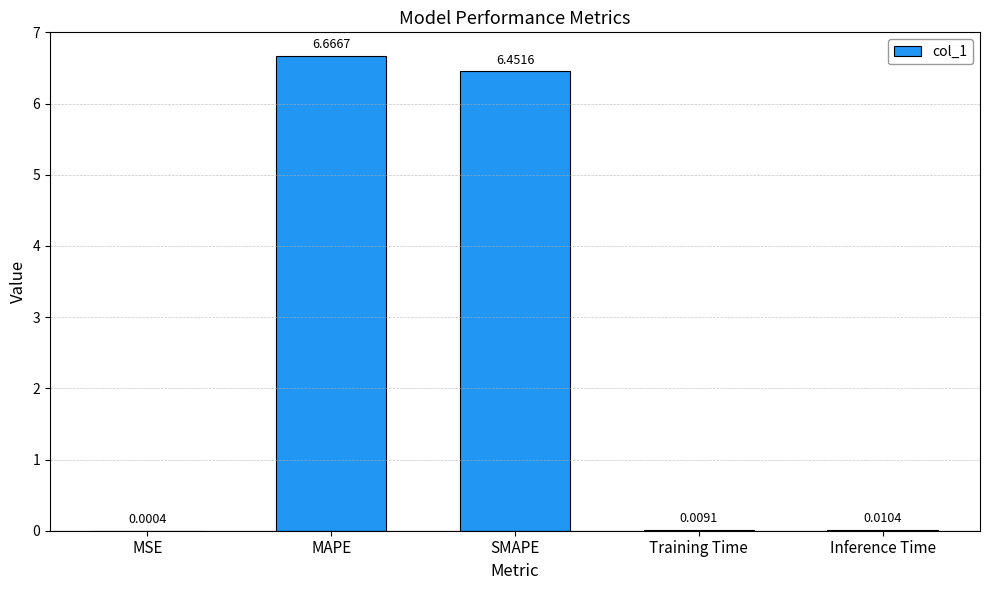

Which has a higher value, SMAPE or MAPE?

MAPE